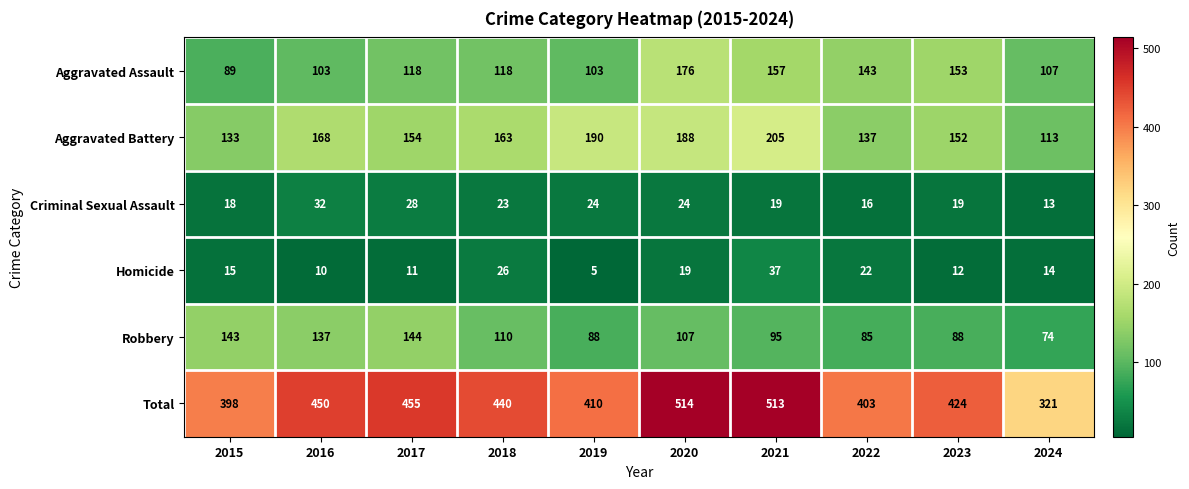

Rank the series by their maximum value, from lowest to highest.

Criminal Sexual Assault, Homicide, Robbery, Aggravated Assault, Aggravated Battery, Total